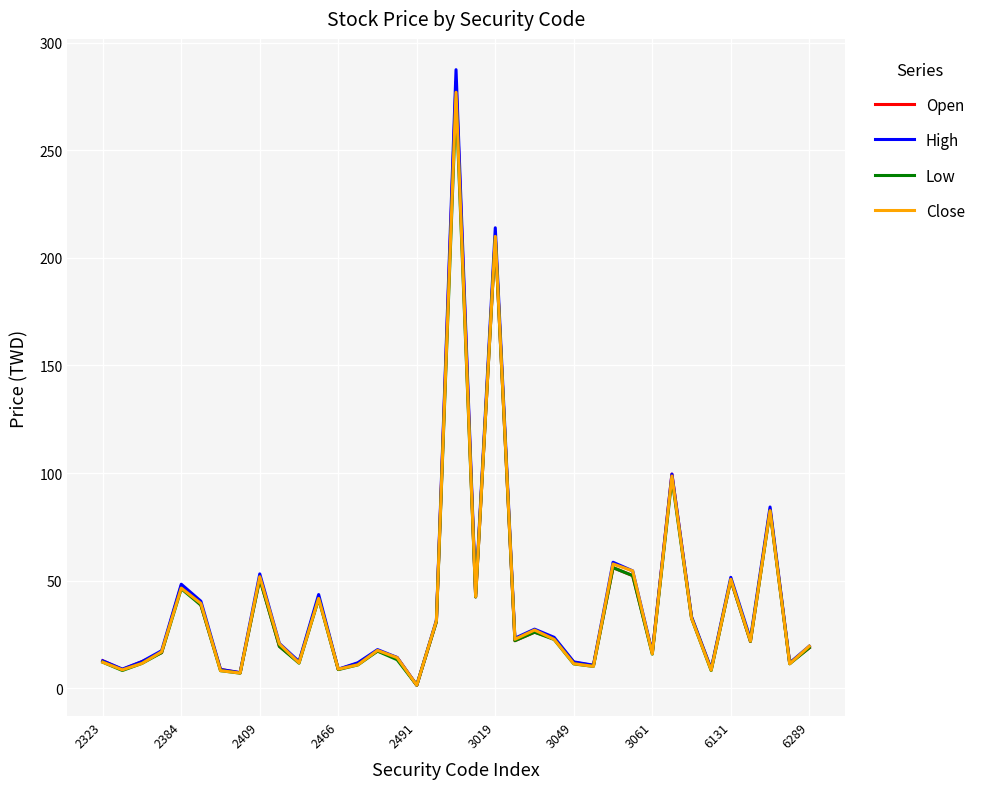

In Open, how many points are lower than both neighbors (excluding endpoints)?

12